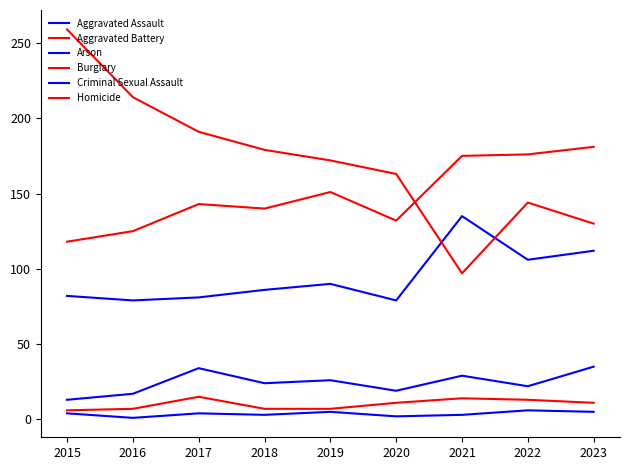

Is the value of Aggravated Battery at 2015 greater than the value of Arson at 2015?

Yes